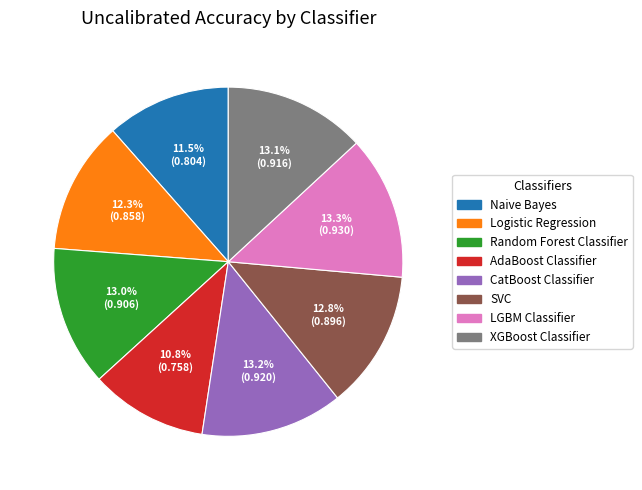

To the nearest percent, what portion does AdaBoost Classifier represent?

11%